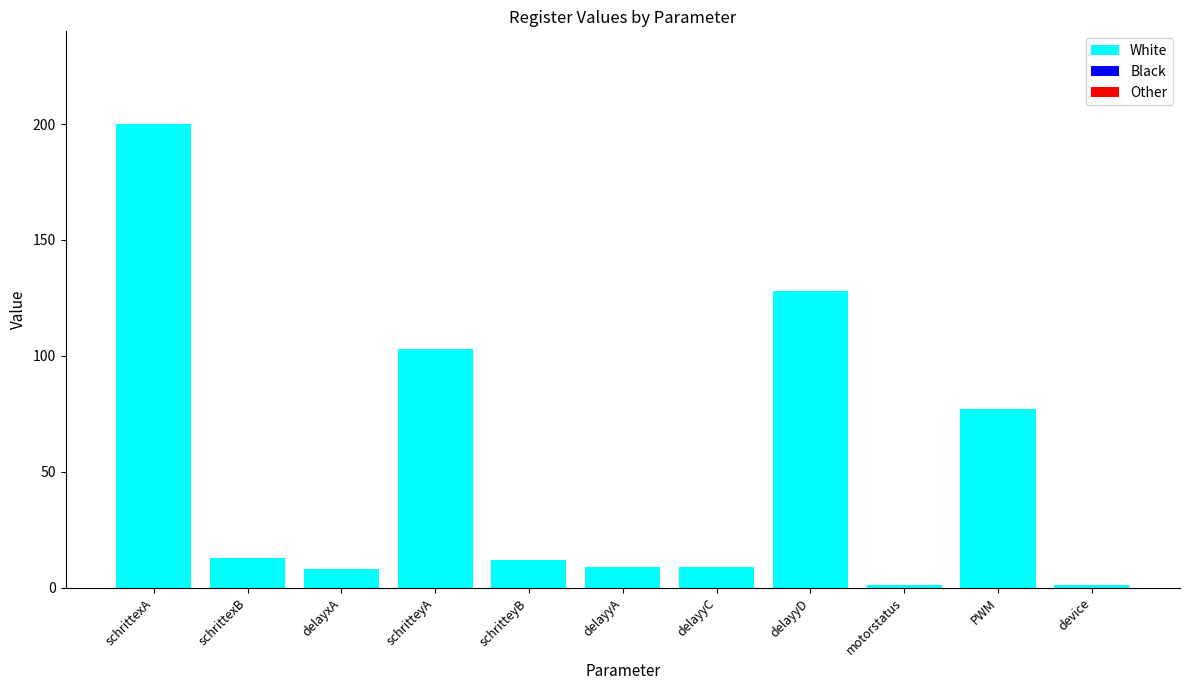

What is the label of the 10th bar from the left?

PWM